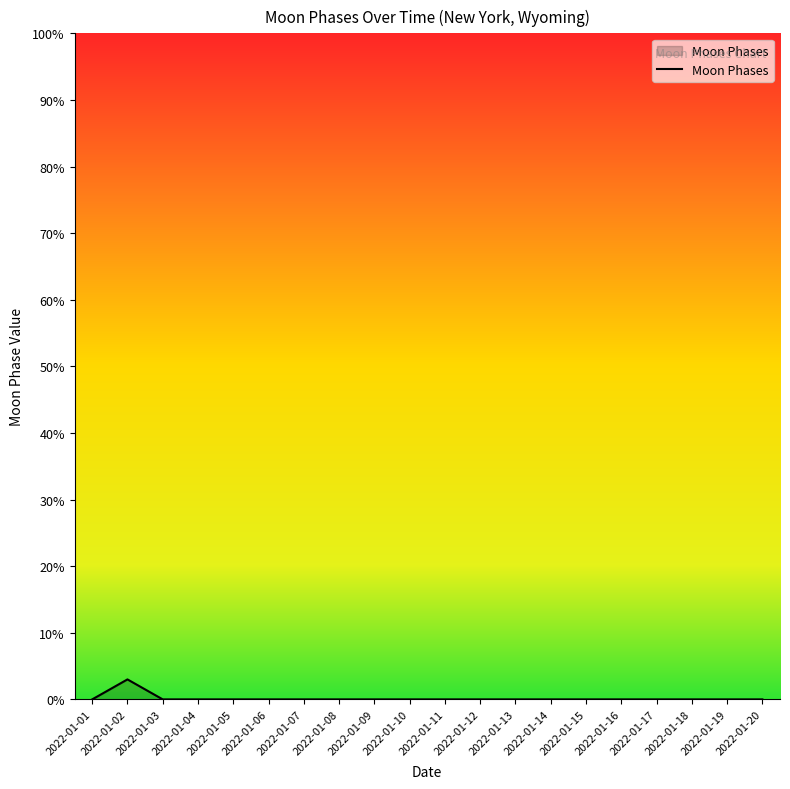

Reading left to right, extract all data points from this chart.

2022-01-01=0	2022-01-02=3	2022-01-03=0	2022-01-04=0	2022-01-05=0	2022-01-06=0	2022-01-07=0	2022-01-08=0	2022-01-09=0	2022-01-10=0	2022-01-11=0	2022-01-12=0	2022-01-13=0	2022-01-14=0	2022-01-15=0	2022-01-16=0	2022-01-17=0	2022-01-18=0	2022-01-19=0	2022-01-20=0